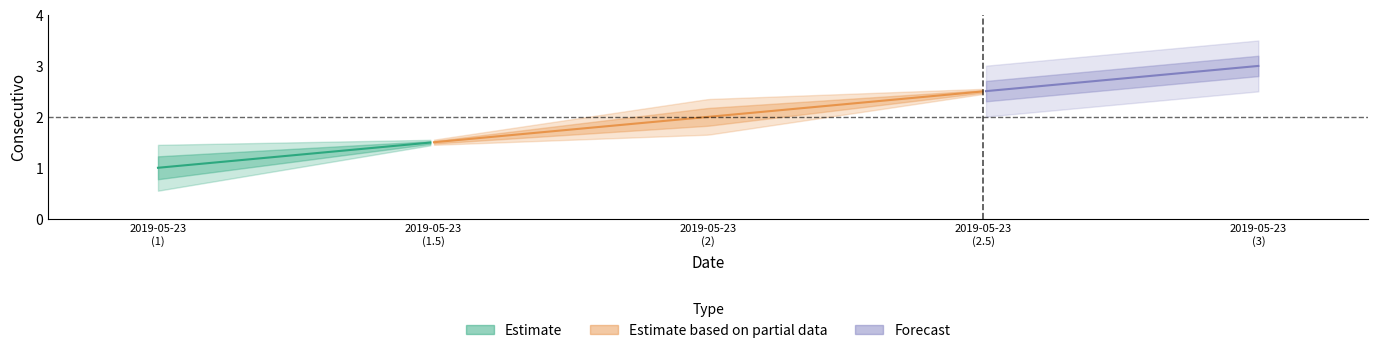

What is the change in value from 2019-05-23 to 2019-05-23?

+1